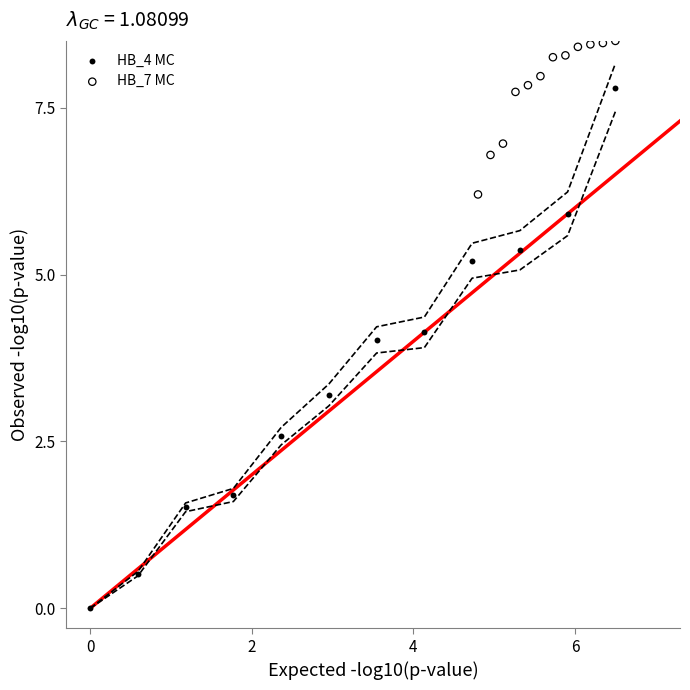

Which series contains the highest Y value?

HB_7 MC